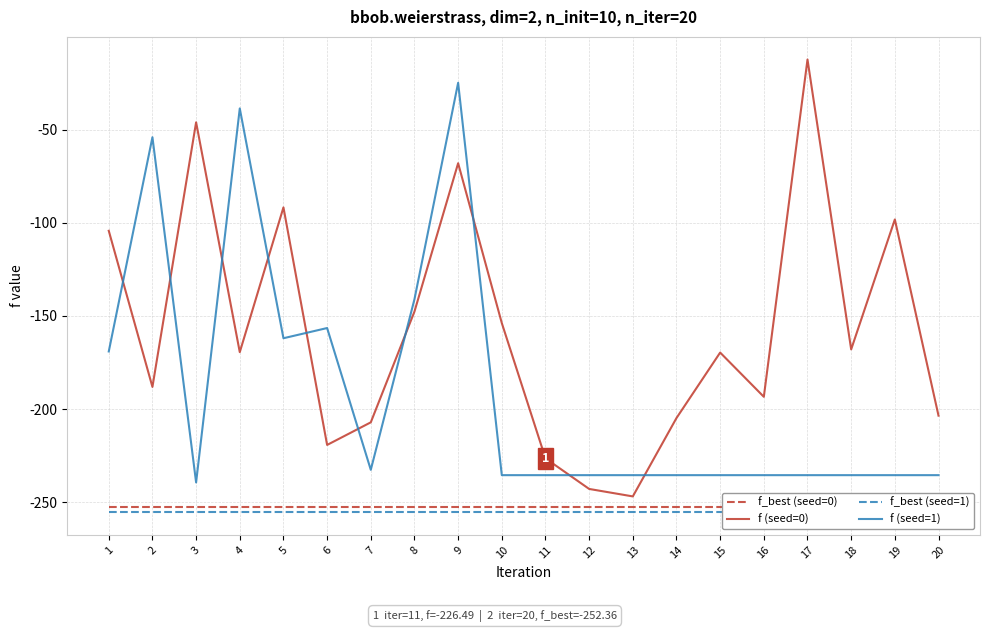

Where is the first local maximum for f (seed=1)?

2